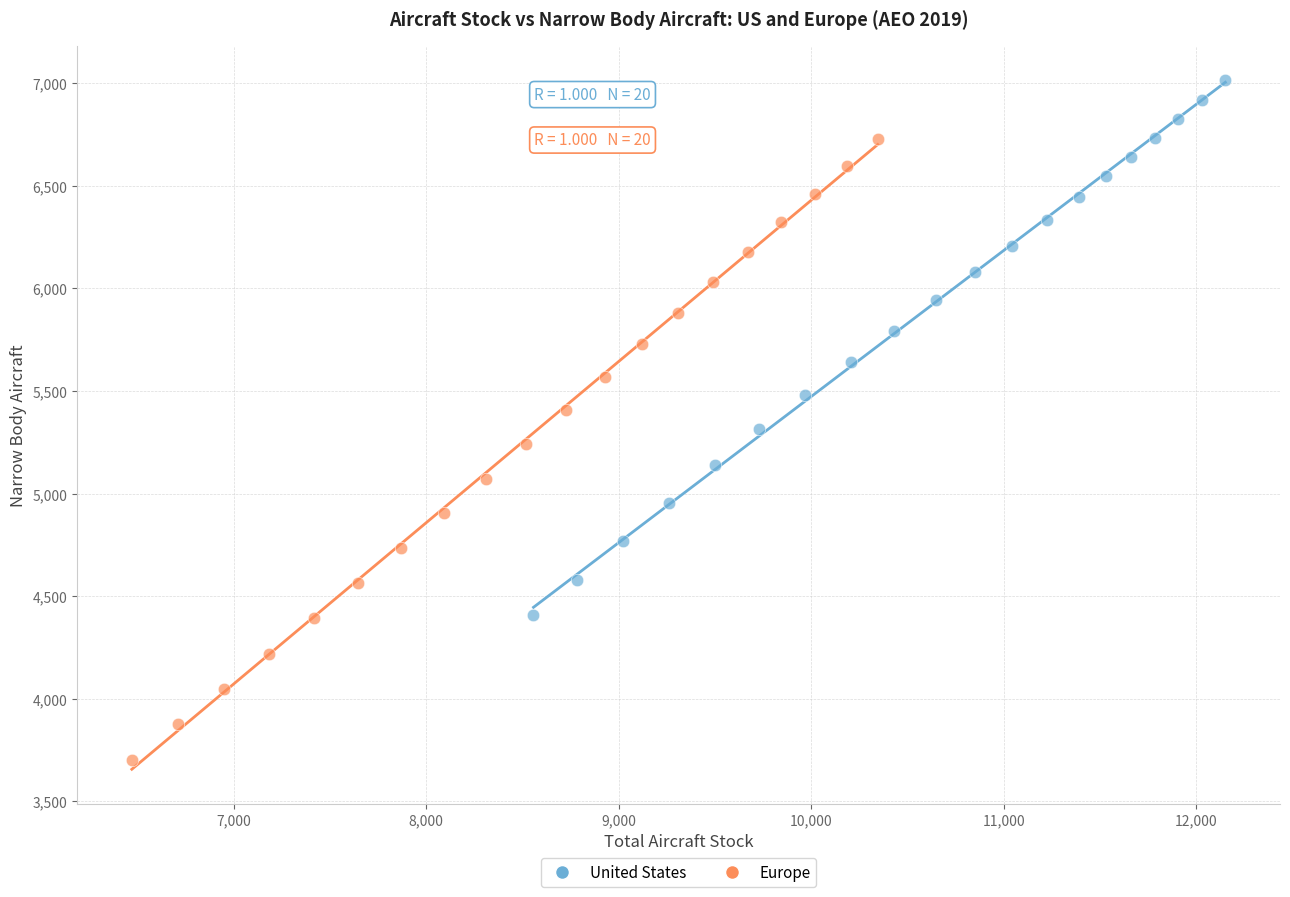

Which series contains the lowest Y value?

Europe